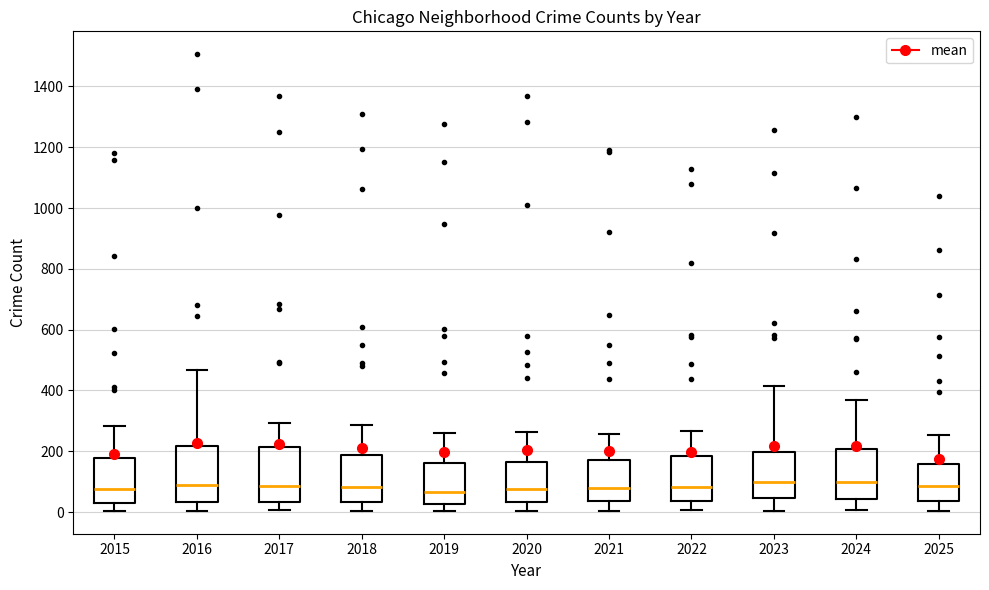

Reading left to right, transcribe this box plot: for each box, give where its median line is, the range the box spans, and where its two whiskers end, as read against the y-axis. The values are not printed on the chart, so give them approximately, as read against the axis.

2015: median 80, box 40 to 180, whiskers 0 to 280
2016: median 80, box 40 to 220, whiskers 0 to 460
2017: median 80, box 40 to 220, whiskers 0 to 300
2018: median 80, box 40 to 180, whiskers 0 to 280
2019: median 60, box 20 to 160, whiskers 0 to 260
2020: median 80, box 40 to 160, whiskers 0 to 260
2021: median 80, box 40 to 180, whiskers 0 to 260
2022: median 80, box 40 to 180, whiskers 0 to 260
2023: median 100, box 40 to 200, whiskers 0 to 420
2024: median 100, box 40 to 200, whiskers 0 to 380
2025: median 80, box 40 to 160, whiskers 0 to 260